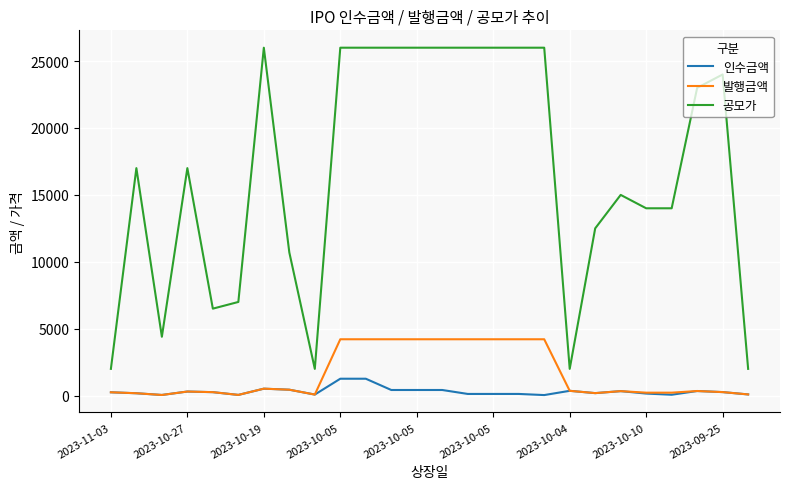

What is the maximum value for 발행금액?

4212.0